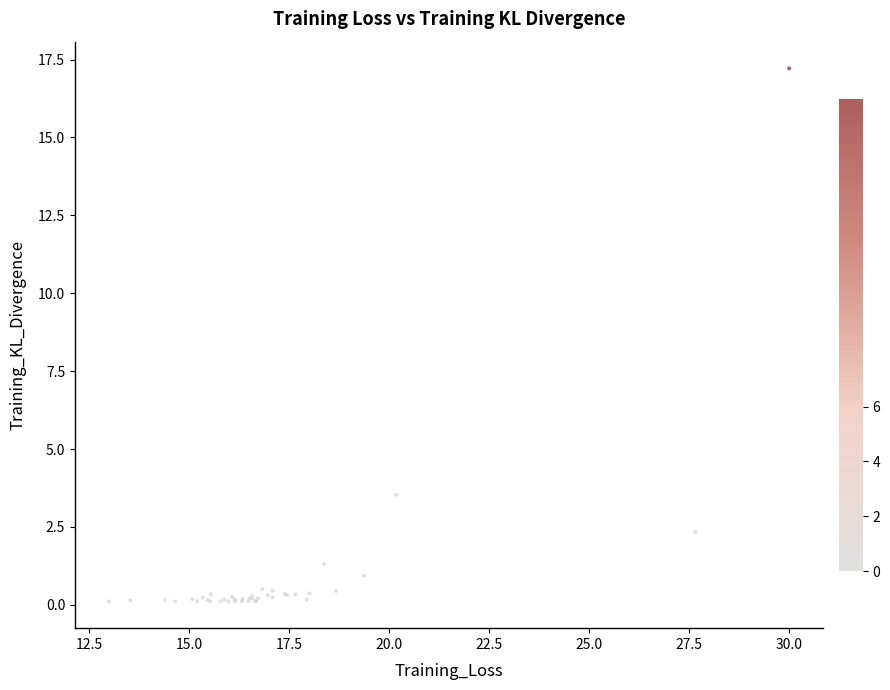

What Y value in the scatter plot is closest to 8?

3.5